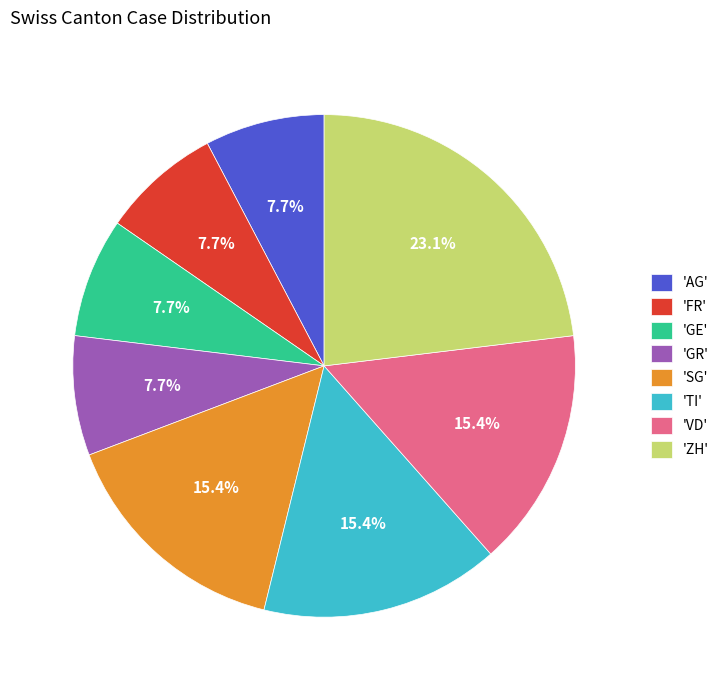

Is there any slice that represents more than half of the pie?

No